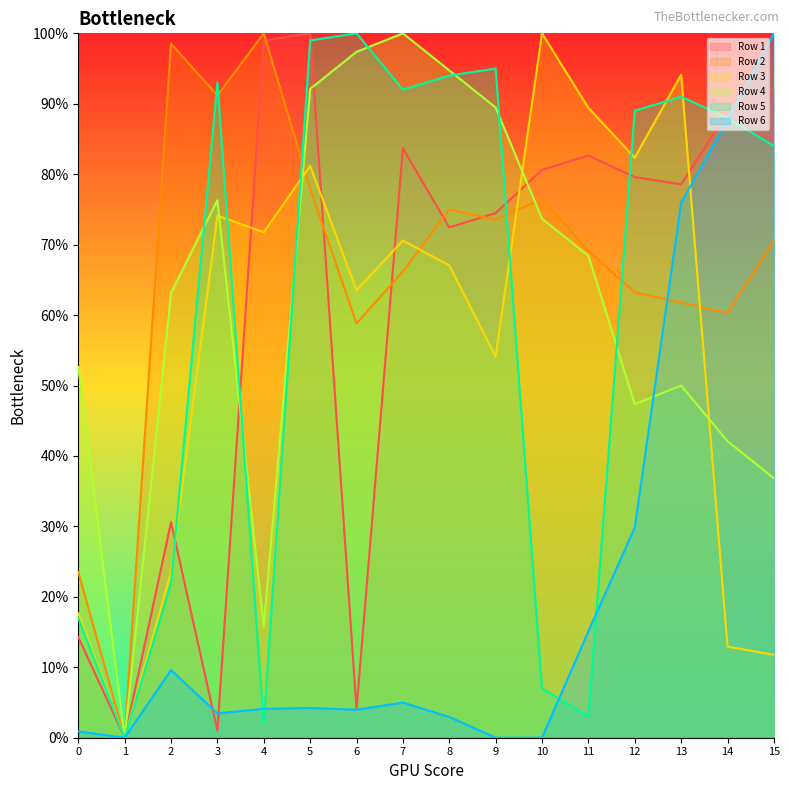

Reading right to left, extract all data points from this chart.

Row 1: 15=91.8	14=88.8	13=78.6	12=79.6	11=82.7	10=80.6	9=74.5	8=72.4	7=83.7	6=4.1	5=100.0	4=99.0	3=1.0	2=30.6	1=0.0	0=14.3
Row 2: 15=70.6	14=60.3	13=61.8	12=63.2	11=69.1	10=76.5	9=73.5	8=75.0	7=66.2	6=58.8	5=77.9	4=100.0	3=91.2	2=98.5	1=0.0	0=23.5
Row 3: 15=11.8	14=12.9	13=94.1	12=82.4	11=89.4	10=100.0	9=54.1	8=67.1	7=70.6	6=63.5	5=81.2	4=71.8	3=74.1	2=23.5	1=0.0	0=17.6
Row 4: 15=36.8	14=42.1	13=50.0	12=47.4	11=68.4	10=73.7	9=89.5	8=94.7	7=100.0	6=97.4	5=92.1	4=15.8	3=76.3	2=63.2	1=0.0	0=52.6
Row 5: 15=84.0	14=88.0	13=91.0	12=89.0	11=3.0	10=7.0	9=95.0	8=94.0	7=92.0	6=100.0	5=99.0	4=2.0	3=93.0	2=22.0	1=0.0	0=17.0
Row 6: 15=100.0	14=87.7	13=75.9	12=29.8	11=15.1	10=0.0	9=0.0	8=2.9	7=5.0	6=4.0	5=4.2	4=4.1	3=3.5	2=9.6	1=0.0	0=0.9